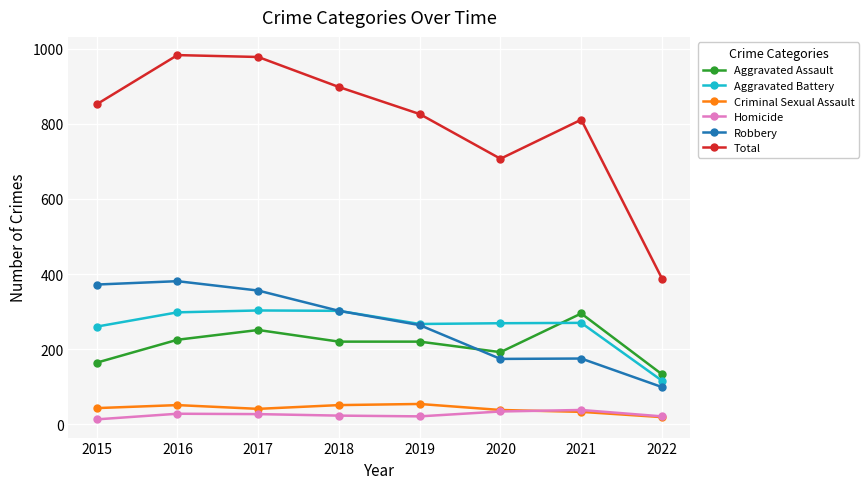

How many lines are shown in the chart?

6